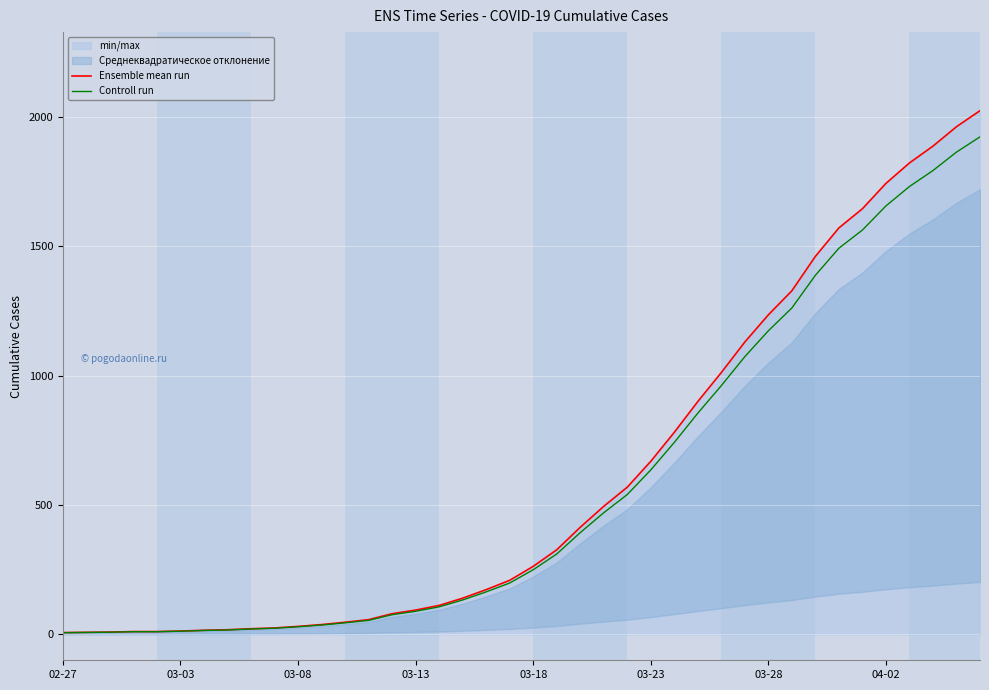

The value of Controll run at 03-23 is 1076.9. True or false?

False